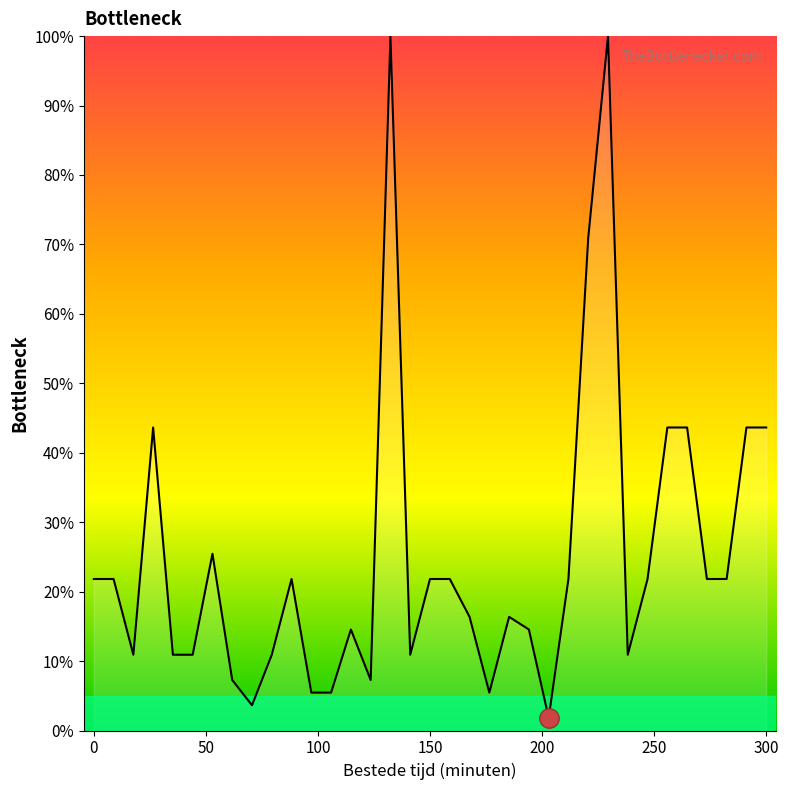

What is the maximum value shown in the chart?

100.0